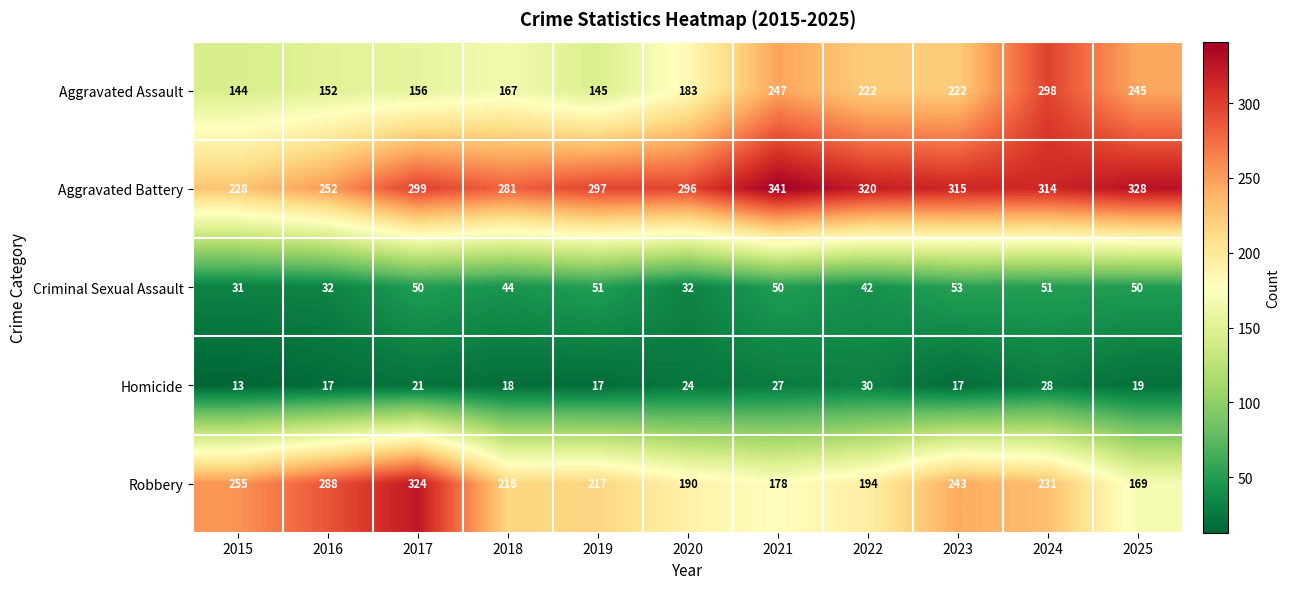

Which category has the lowest value across all series?

2015